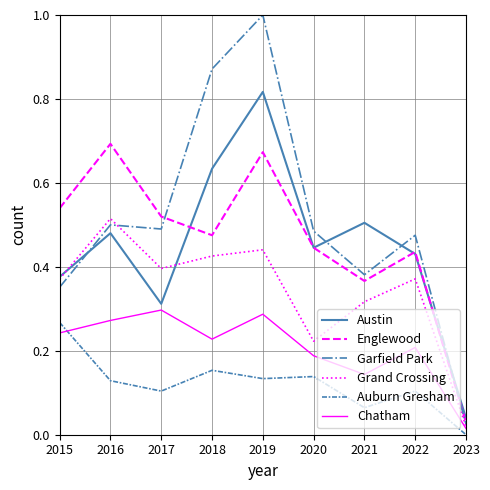

How many lines are shown in the chart?

6